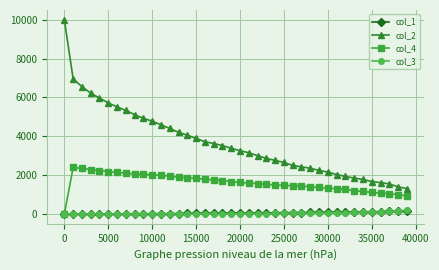

Which series has the largest range (max minus min)?

col_2